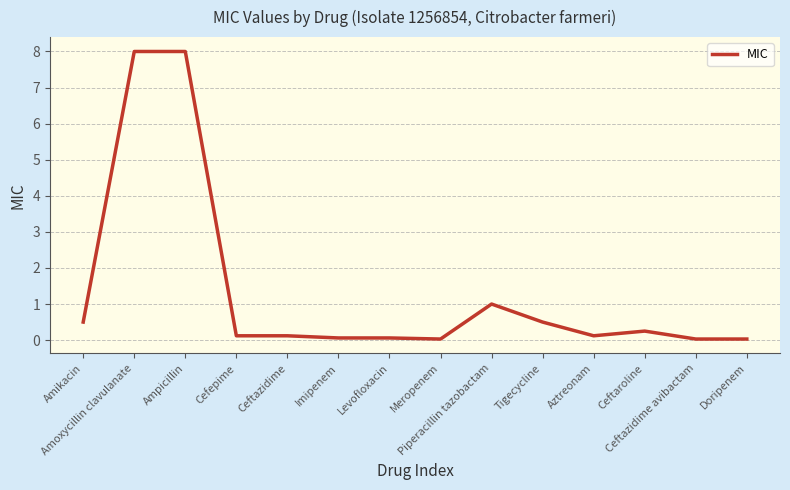

Count the number of data series in this chart.

1